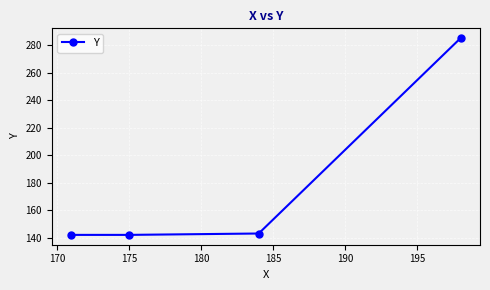

True or false: the data has more than 1 interior local peaks.

False